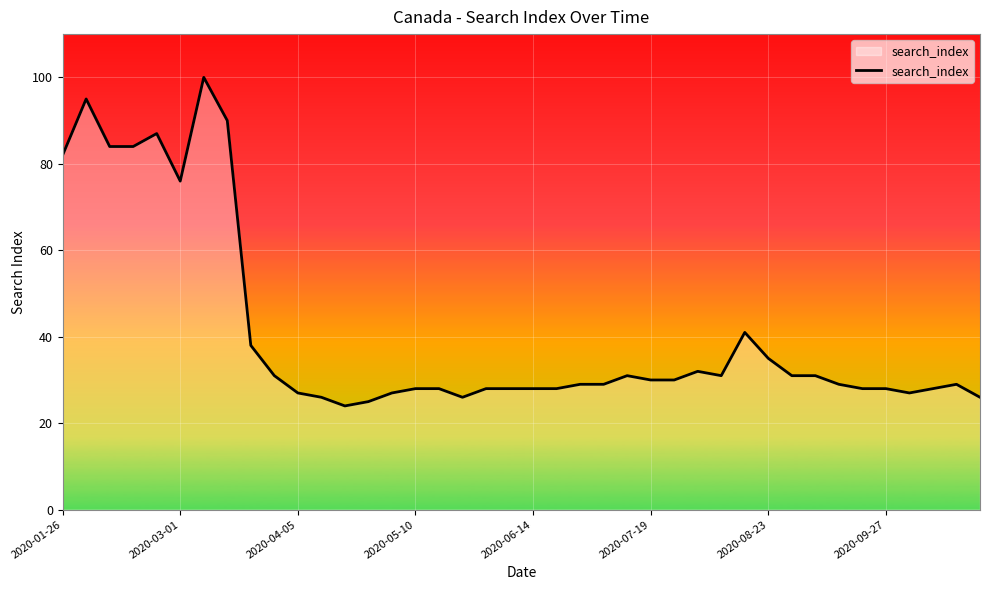

What is the difference between the maximum and minimum values?

76